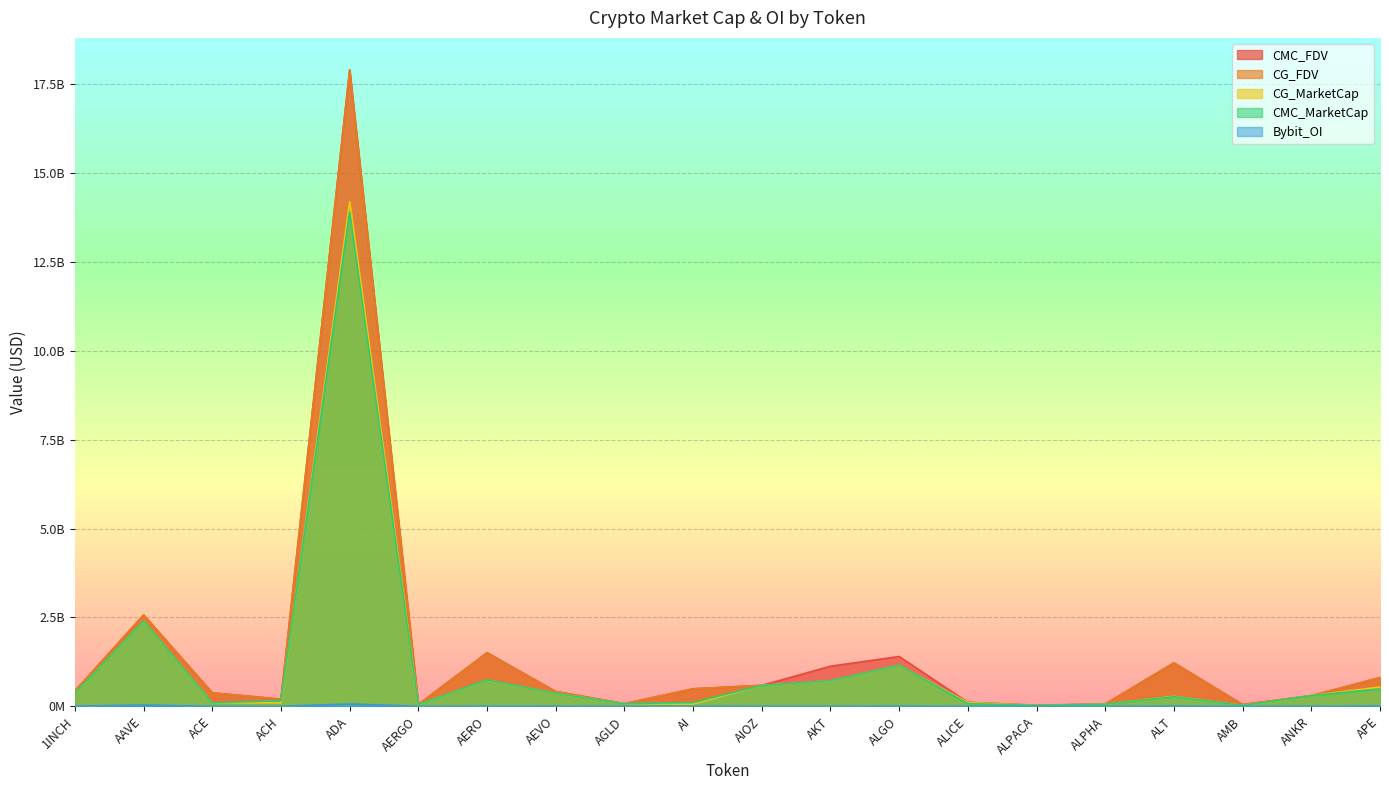

What position from the left is ALPHA?

16